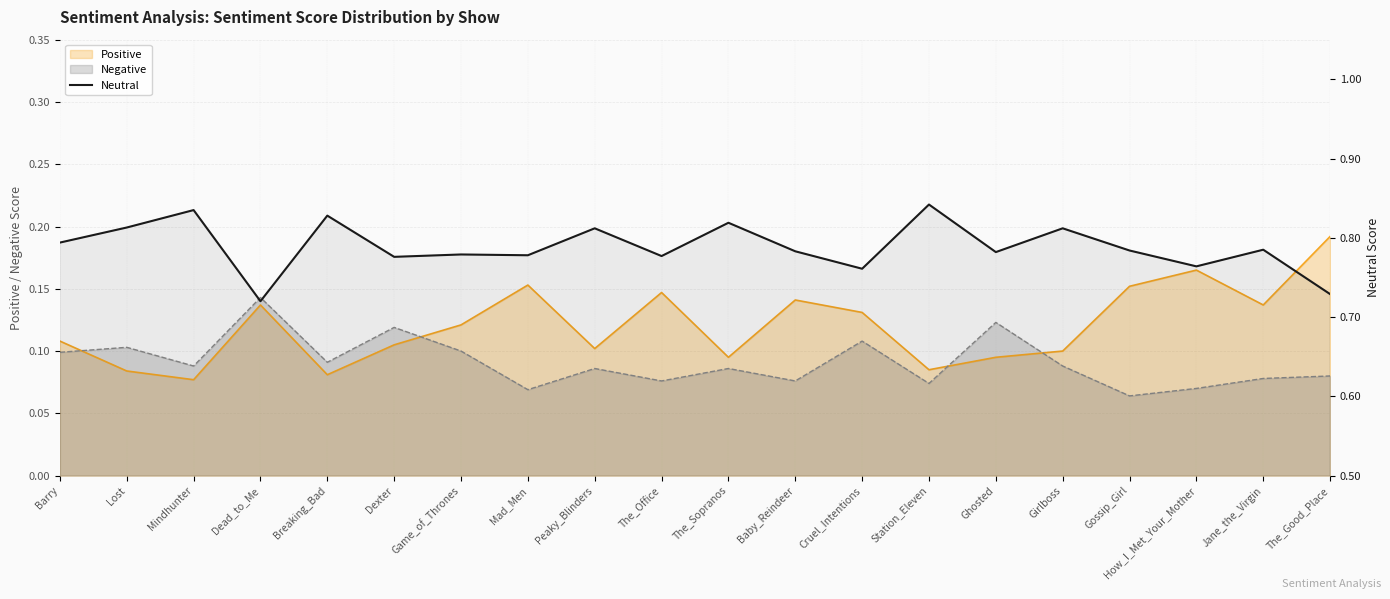

What is the sum of the values at Girlboss and How_I_Met_Your_Mother?

1.6